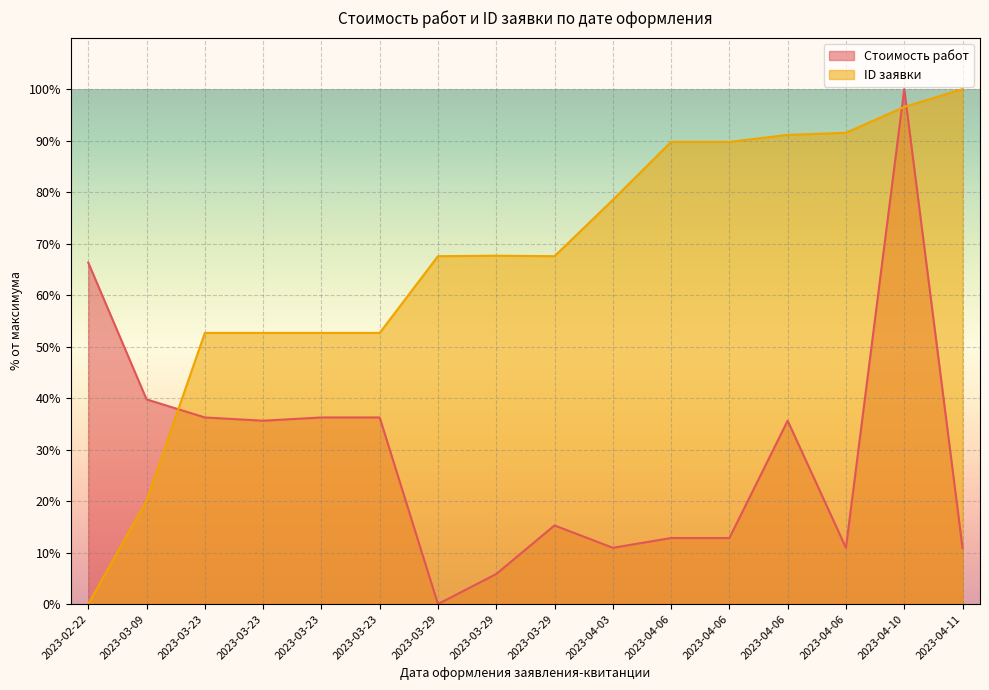

List the series in order of their peak value, highest first.

Стоимость работ, ID заявки